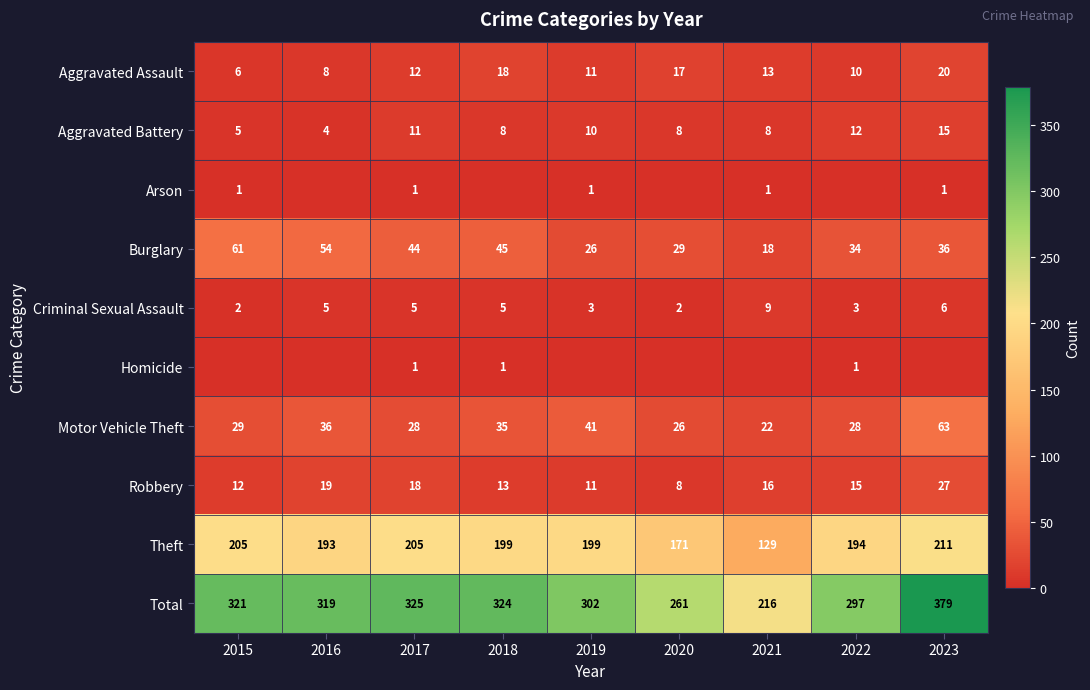

Read the Aggravated Assault value at 2015.

6